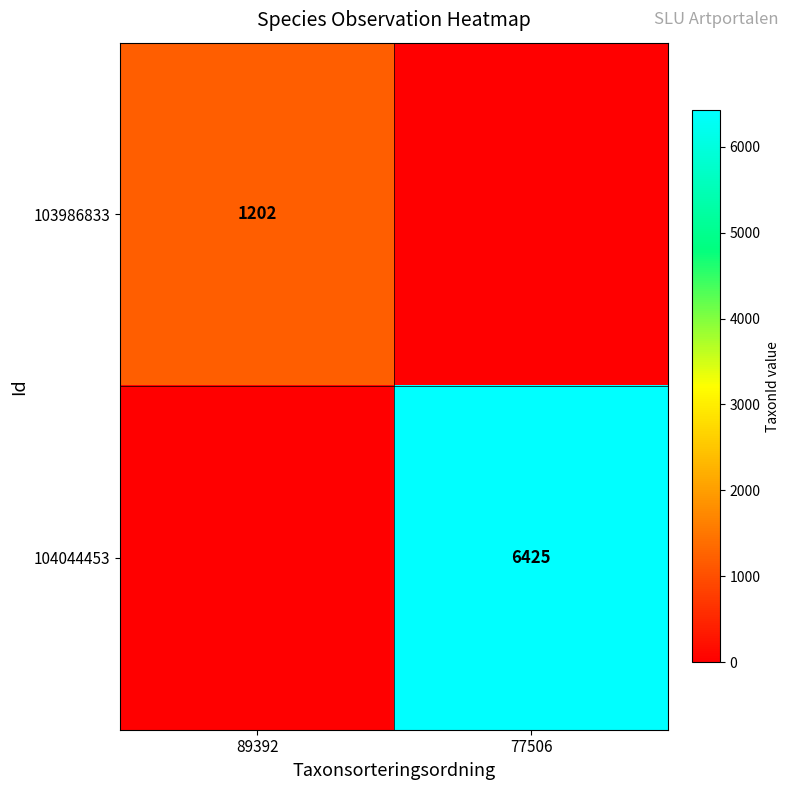

Is it true that 104044453 equals 2771 at 77506?

False